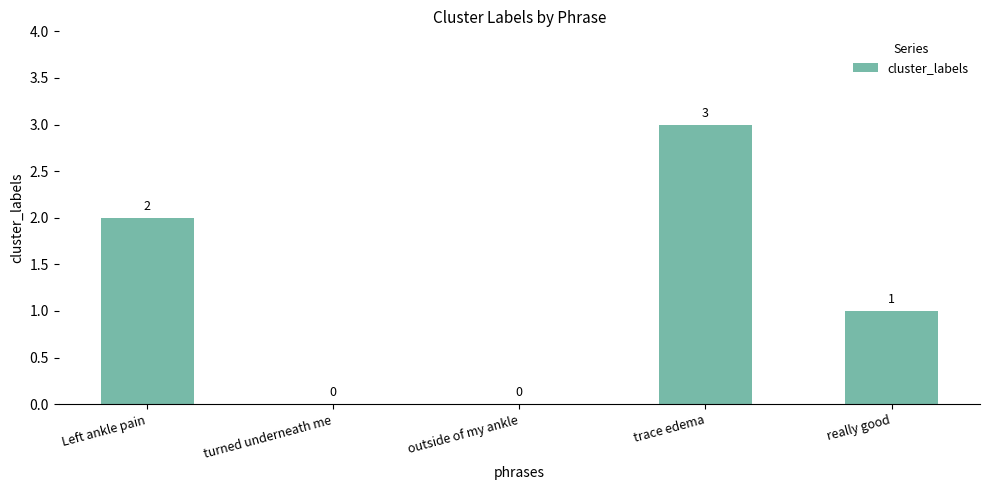

Read the value at Left ankle pain.

2